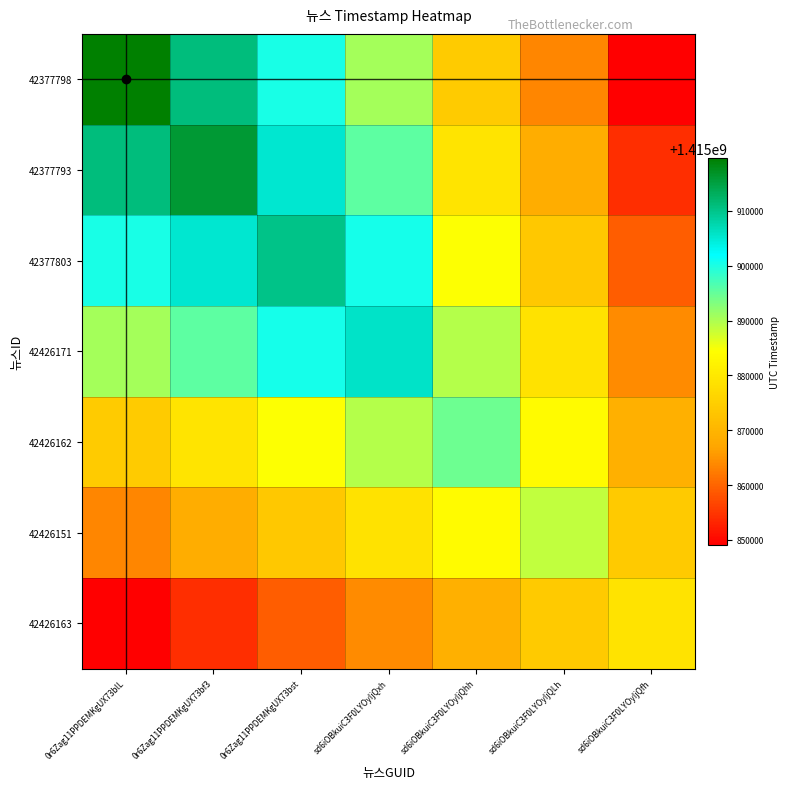

Reading left to right, what are all the values shown in this chart?

42377798: 0r6Zag11PPDEMKgUX73blL=1415919720	0r6Zag11PPDEMKgUX73bf3=1415911047	0r6Zag11PPDEMKgUX73bst=1415900237	sd6iOBkuiC3F0LYOyIjQxh=1415890667	sd6iOBkuiC3F0LYOyIjQhh=1415874410	sd6iOBkuiC3F0LYOyIjQLh=1415863660	sd6iOBkuiC3F0LYOyIjQfh=1415849096
42377793: 0r6Zag11PPDEMKgUX73blL=1415911047	0r6Zag11PPDEMKgUX73bf3=1415916047	0r6Zag11PPDEMKgUX73bst=1415905237	sd6iOBkuiC3F0LYOyIjQxh=1415895667	sd6iOBkuiC3F0LYOyIjQhh=1415879410	sd6iOBkuiC3F0LYOyIjQLh=1415868660	sd6iOBkuiC3F0LYOyIjQfh=1415854096
42377803: 0r6Zag11PPDEMKgUX73blL=1415900237	0r6Zag11PPDEMKgUX73bf3=1415905237	0r6Zag11PPDEMKgUX73bst=1415910237	sd6iOBkuiC3F0LYOyIjQxh=1415900667	sd6iOBkuiC3F0LYOyIjQhh=1415884410	sd6iOBkuiC3F0LYOyIjQLh=1415873660	sd6iOBkuiC3F0LYOyIjQfh=1415859096
42426171: 0r6Zag11PPDEMKgUX73blL=1415890667	0r6Zag11PPDEMKgUX73bf3=1415895667	0r6Zag11PPDEMKgUX73bst=1415900667	sd6iOBkuiC3F0LYOyIjQxh=1415905667	sd6iOBkuiC3F0LYOyIjQhh=1415889410	sd6iOBkuiC3F0LYOyIjQLh=1415878660	sd6iOBkuiC3F0LYOyIjQfh=1415864096
42426162: 0r6Zag11PPDEMKgUX73blL=1415874410	0r6Zag11PPDEMKgUX73bf3=1415879410	0r6Zag11PPDEMKgUX73bst=1415884410	sd6iOBkuiC3F0LYOyIjQxh=1415889410	sd6iOBkuiC3F0LYOyIjQhh=1415894410	sd6iOBkuiC3F0LYOyIjQLh=1415883660	sd6iOBkuiC3F0LYOyIjQfh=1415869096
42426151: 0r6Zag11PPDEMKgUX73blL=1415863660	0r6Zag11PPDEMKgUX73bf3=1415868660	0r6Zag11PPDEMKgUX73bst=1415873660	sd6iOBkuiC3F0LYOyIjQxh=1415878660	sd6iOBkuiC3F0LYOyIjQhh=1415883660	sd6iOBkuiC3F0LYOyIjQLh=1415888660	sd6iOBkuiC3F0LYOyIjQfh=1415874096
42426163: 0r6Zag11PPDEMKgUX73blL=1415849096	0r6Zag11PPDEMKgUX73bf3=1415854096	0r6Zag11PPDEMKgUX73bst=1415859096	sd6iOBkuiC3F0LYOyIjQxh=1415864096	sd6iOBkuiC3F0LYOyIjQhh=1415869096	sd6iOBkuiC3F0LYOyIjQLh=1415874096	sd6iOBkuiC3F0LYOyIjQfh=1415879096